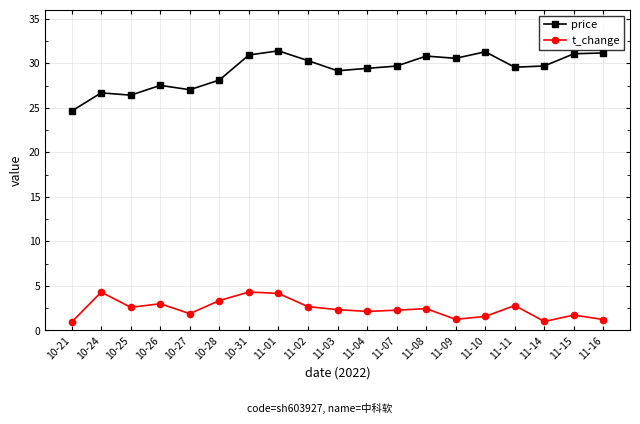

Does the chart have visible grid lines?

Yes